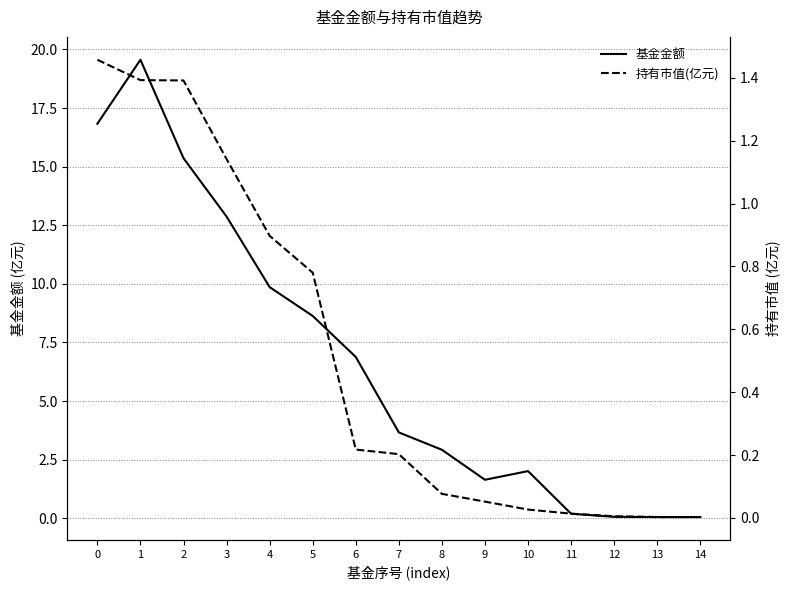

The 基金金额 series shows 0.2 at 11. True or false?

True